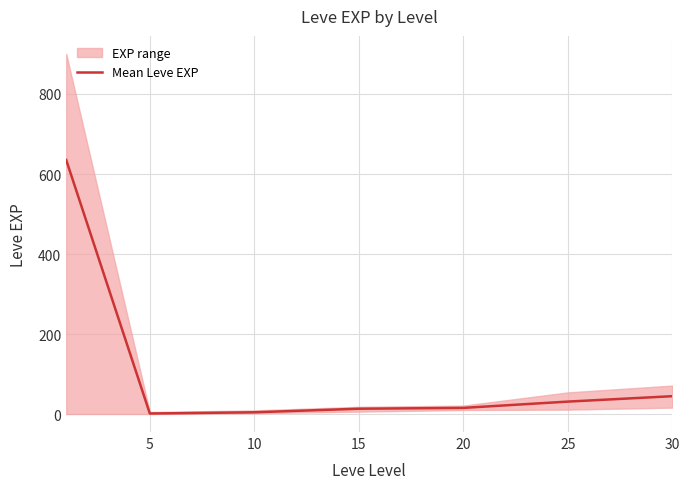

Approximately how many times larger is the value at 30 compared to 10?

8.6